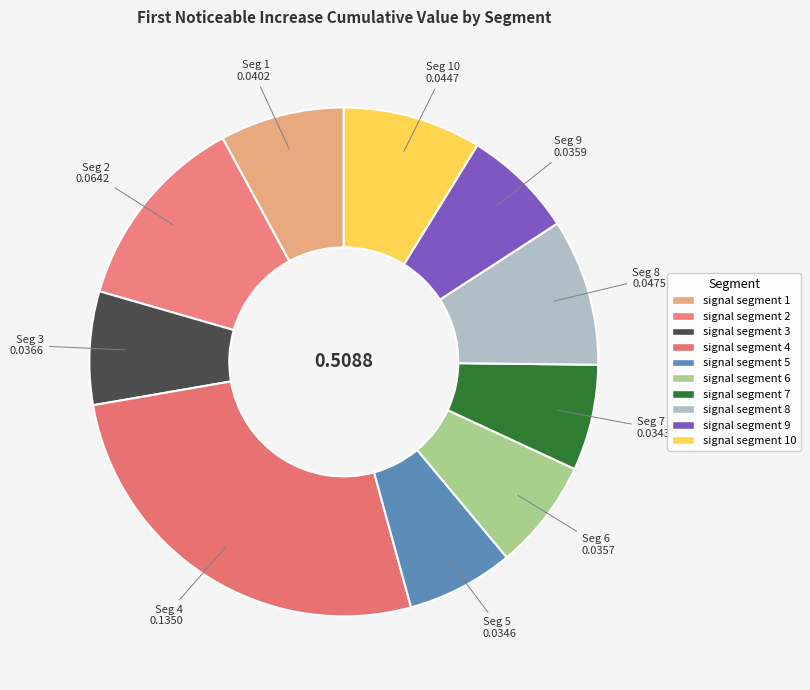

Which slice is the largest?

signal segment 4